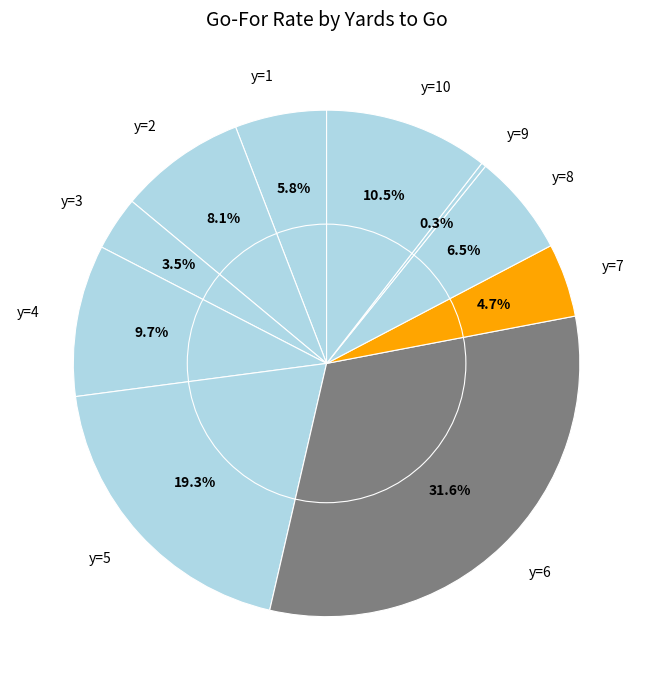

Count the number of slices in the pie.

10